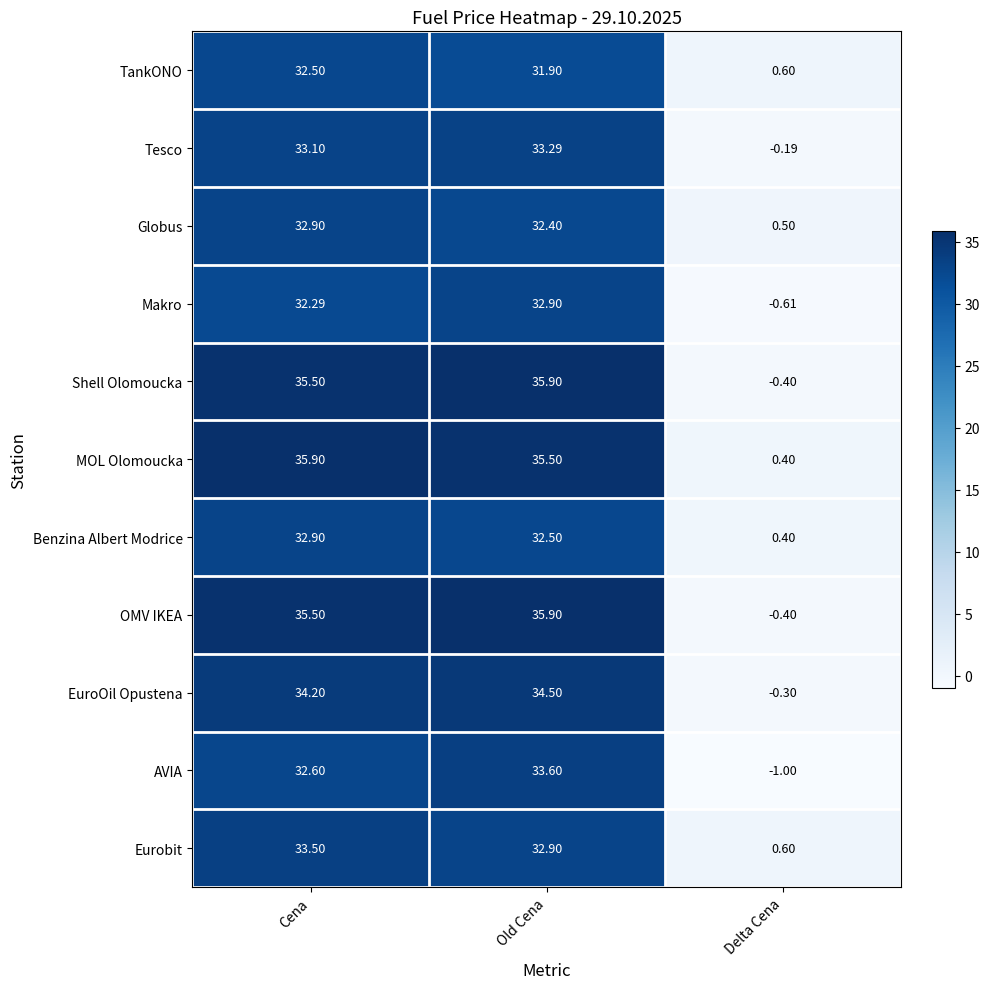

Which series has the largest total across all categories?

MOL Olomoucka